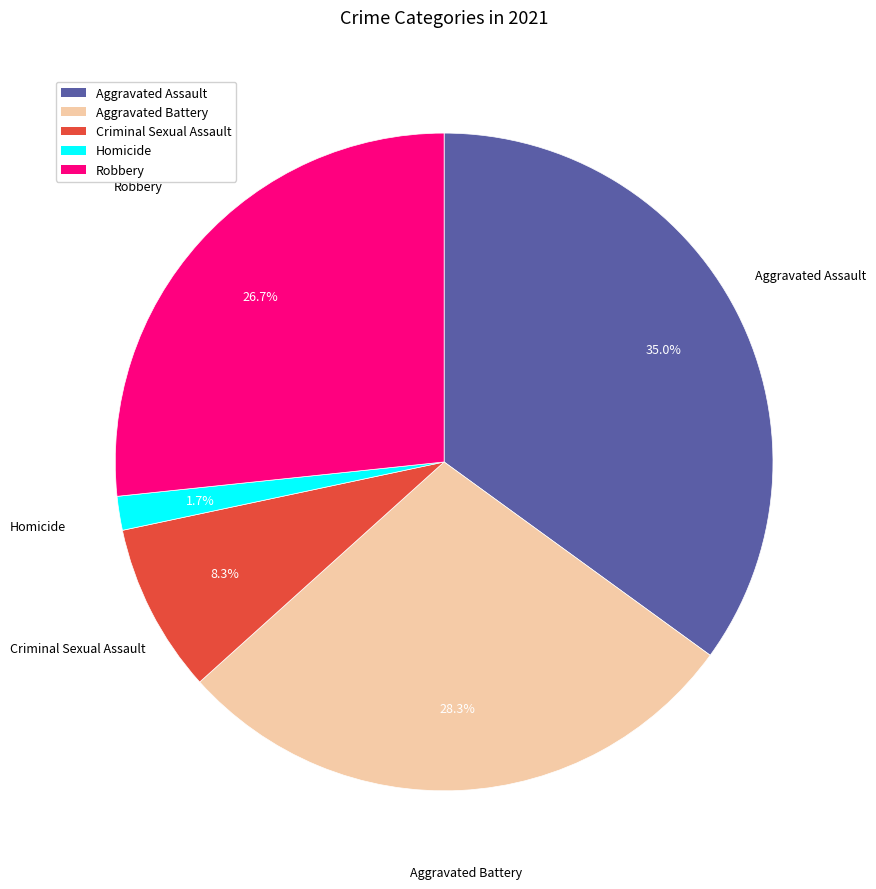

Count the number of slices in the pie.

5